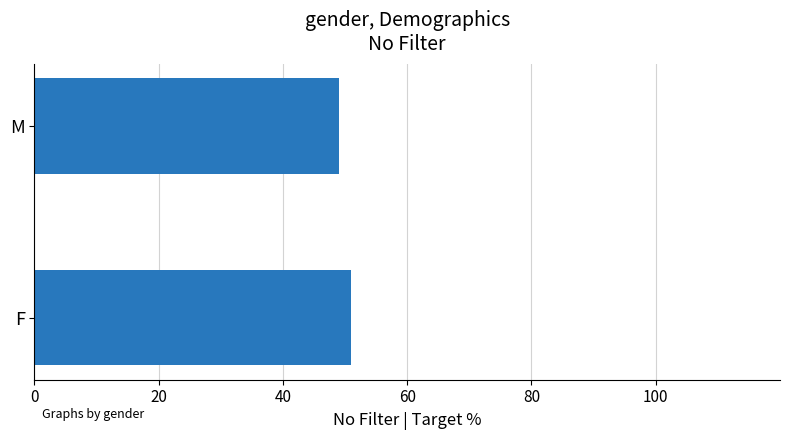

Rank the categories by value from lowest to highest.

M, F